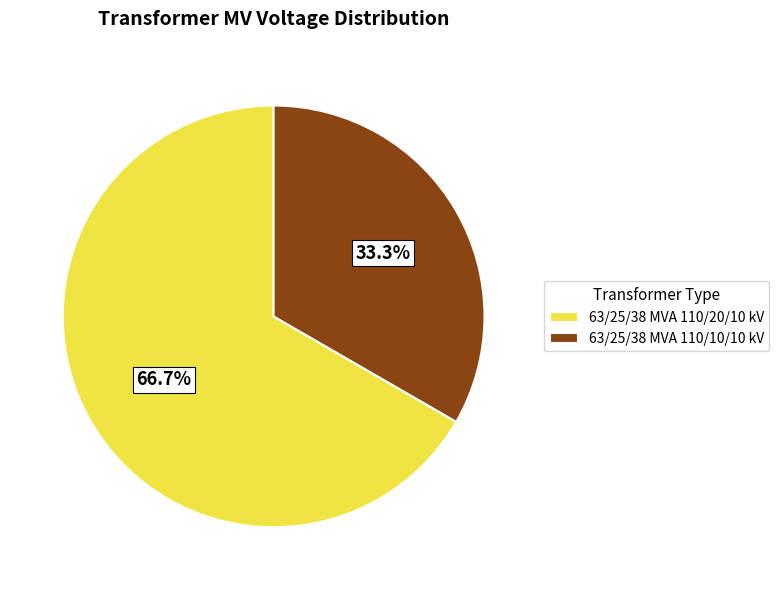

Count the number of slices in the pie.

2